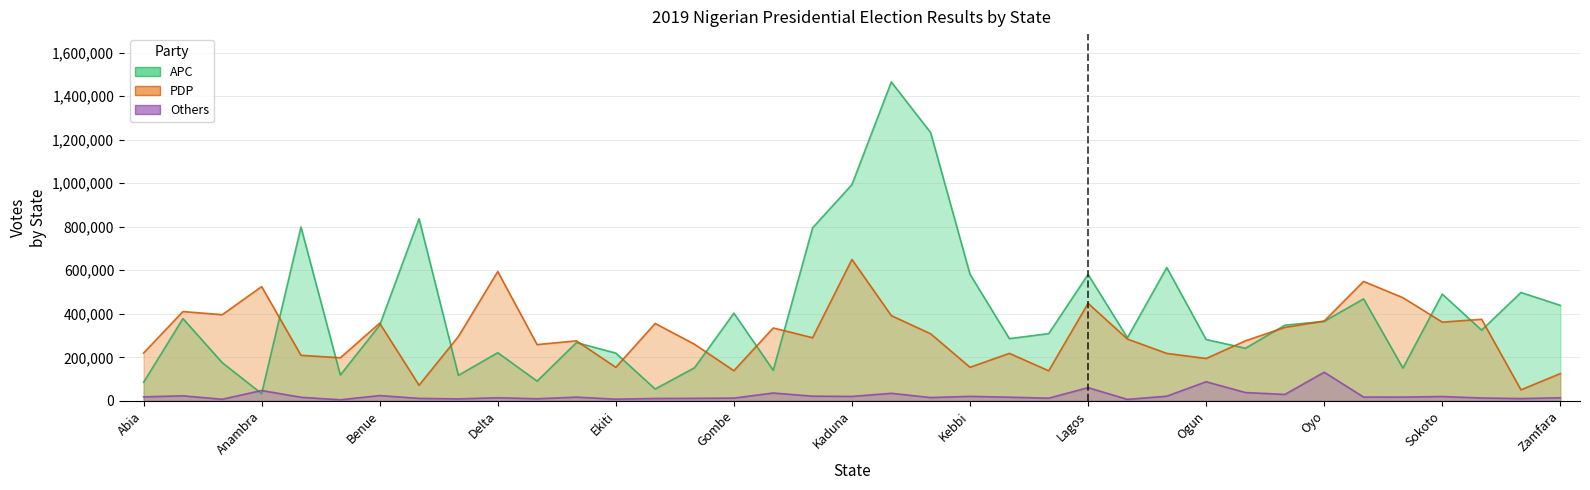

How many lines are shown in the chart?

3